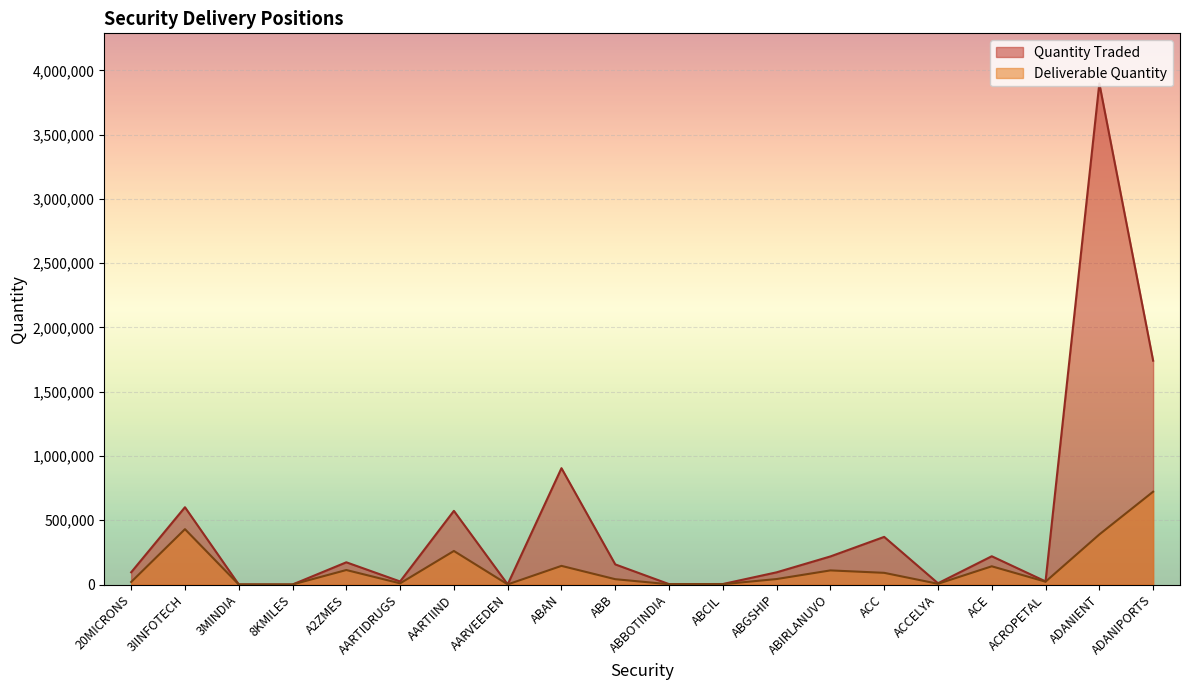

Reading right to left, list all the values displayed in this chart.

Quantity Traded: ADANIPORTS=1741685	ADANIENT=3898246	ACROPETAL=24418	ACE=219972	ACCELYA=9878	ACC=370660	ABIRLANUVO=218526	ABGSHIP=94955	ABCIL=3916	ABBOTINDIA=3205	ABB=156645	ABAN=905162	AARVEEDEN=1251	AARTIIND=573259	AARTIDRUGS=23808	A2ZMES=172933	8KMILES=225	3MINDIA=626	3IINFOTECH=601375	20MICRONS=95256
Deliverable Quantity: ADANIPORTS=722125	ADANIENT=389470	ACROPETAL=22044	ACE=141830	ACCELYA=5669	ACC=90944	ABIRLANUVO=109841	ABGSHIP=42659	ABCIL=2530	ABBOTINDIA=2203	ABB=41456	ABAN=145098	AARVEEDEN=943	AARTIIND=261070	AARTIDRUGS=9198	A2ZMES=112847	8KMILES=215	3MINDIA=514	3IINFOTECH=430681	20MICRONS=19809